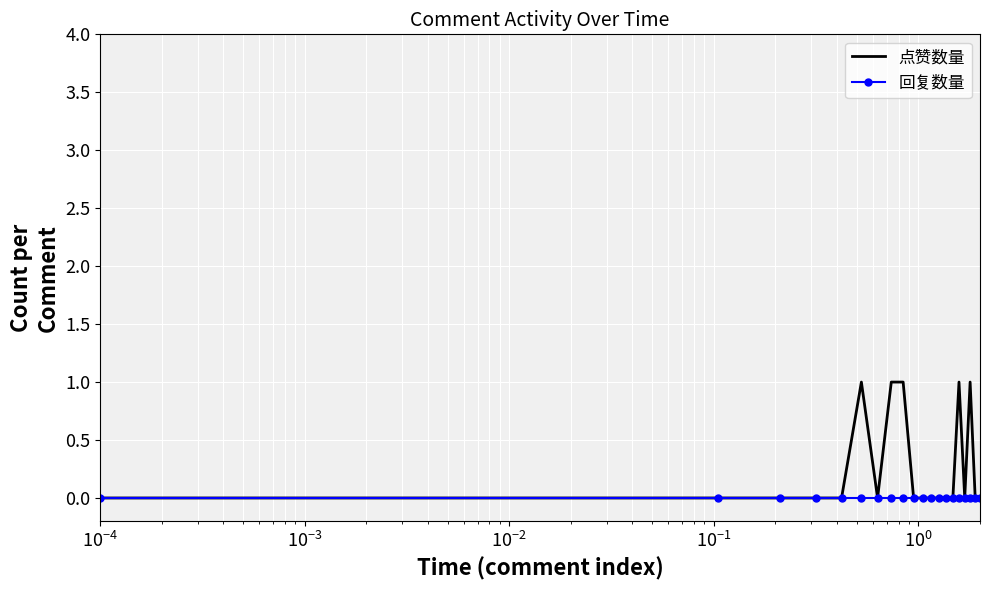

Rank the series by their average value, from lowest to highest.

回复数量, 点赞数量